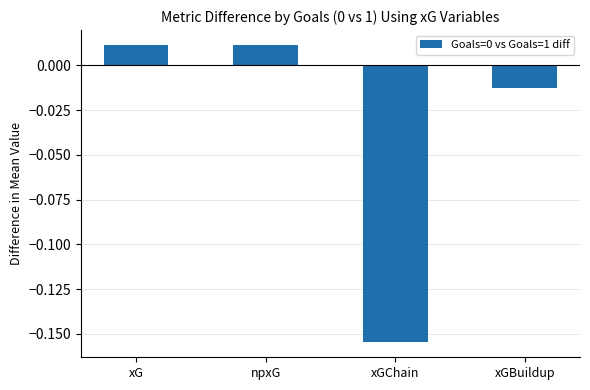

At which label does the data first exceed 0?

xG